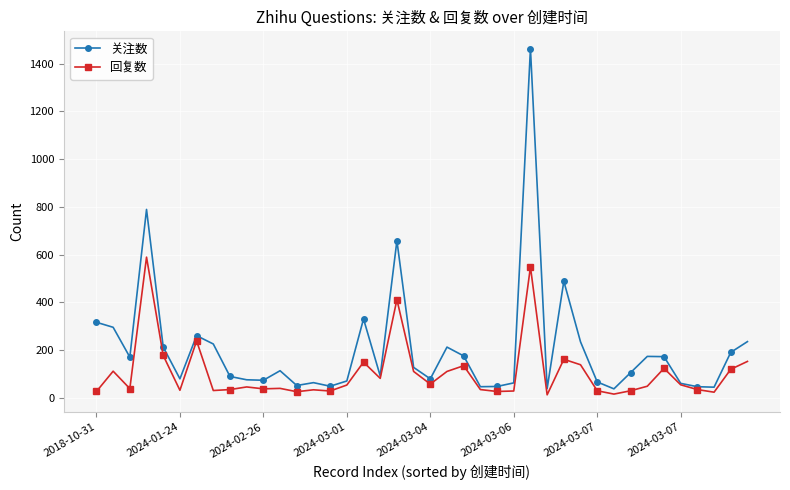

Which series has the largest range (max minus min)?

关注数